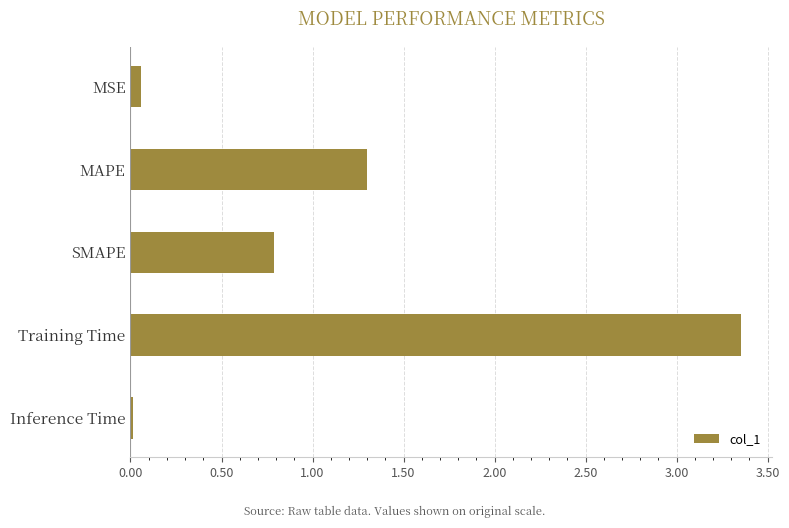

What is the label of the 3rd bar from the top?

SMAPE